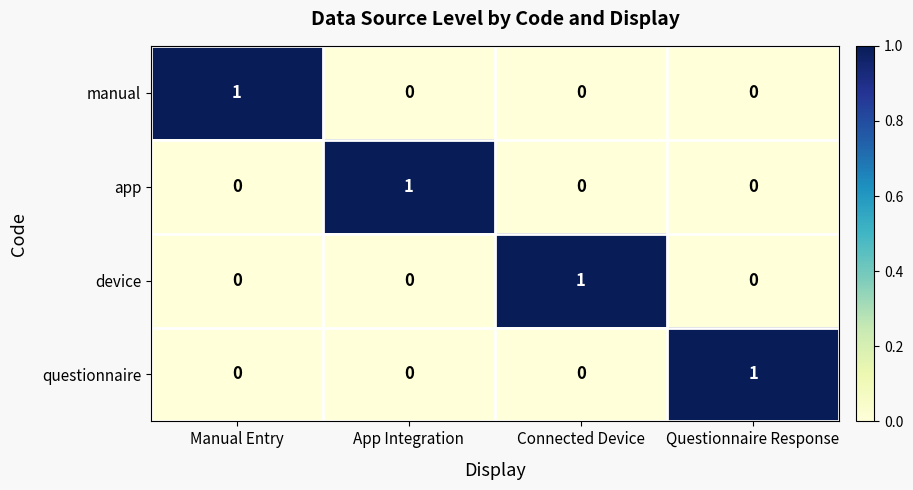

How many device values are between 0 and 1?

4